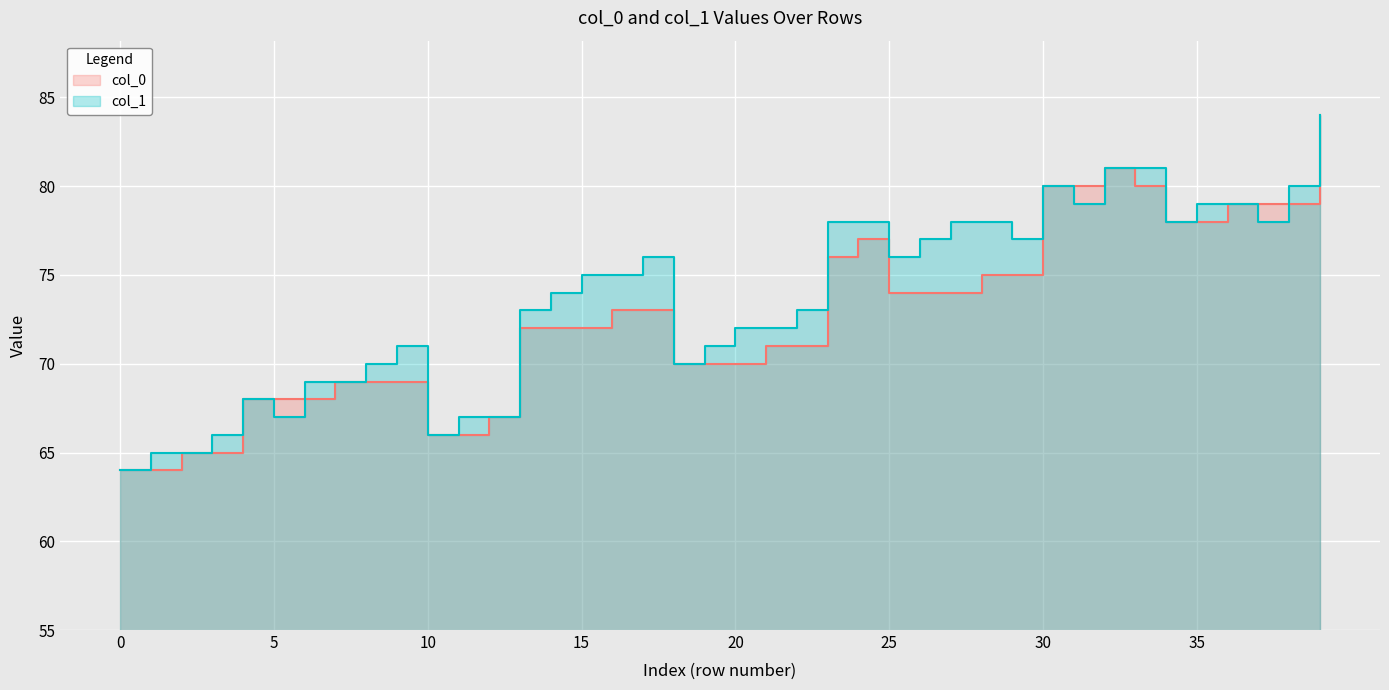

What are all the series names shown in the legend?

col_0, col_1